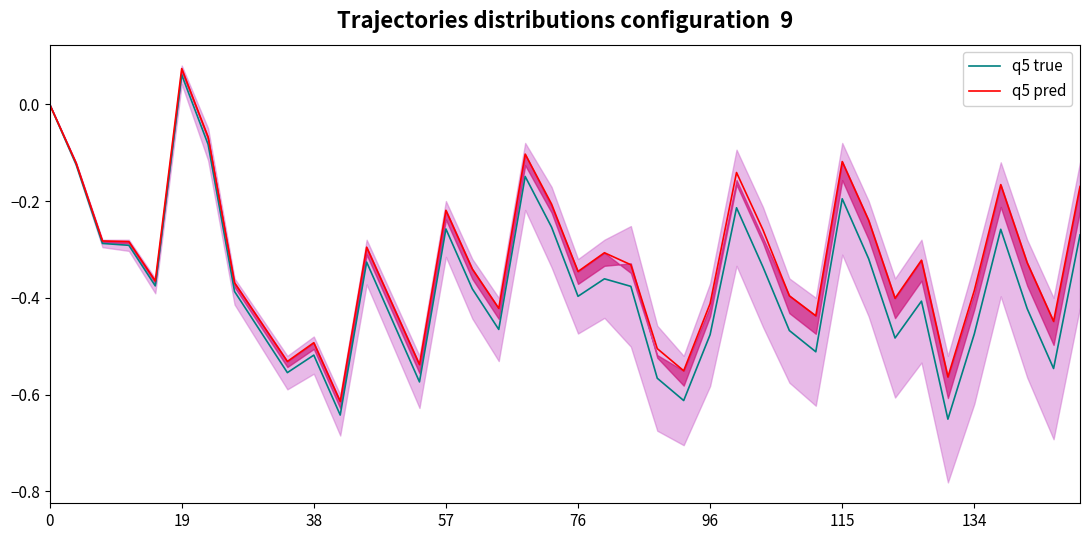

What is the value of the q5 pred point at the 22nd from the left?

-0.3